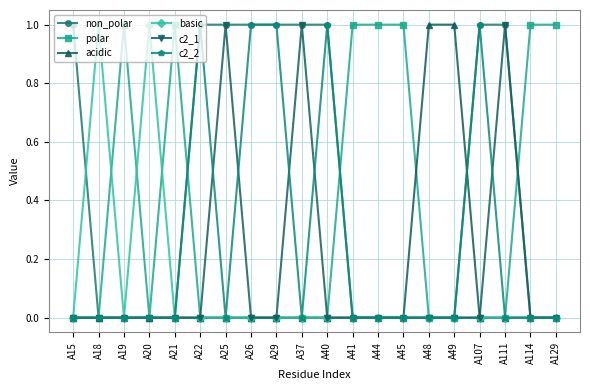

What is the value of the c2_2 point at the 6th from the left?

1